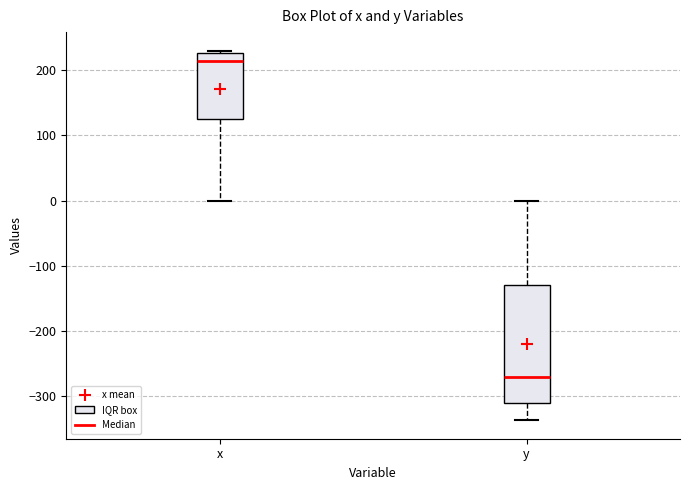

Reading left to right, transcribe this box plot: for each box, give where its median line is, the range the box spans, and where its two whiskers end, as read against the y-axis. The values are not printed on the chart, so give them approximately, as read against the axis.

x: median 210, box 130 to 230, whiskers 0 to 230 (just above the box's upper edge)
y: median -270, box -310 to -130, whiskers -340 to 0